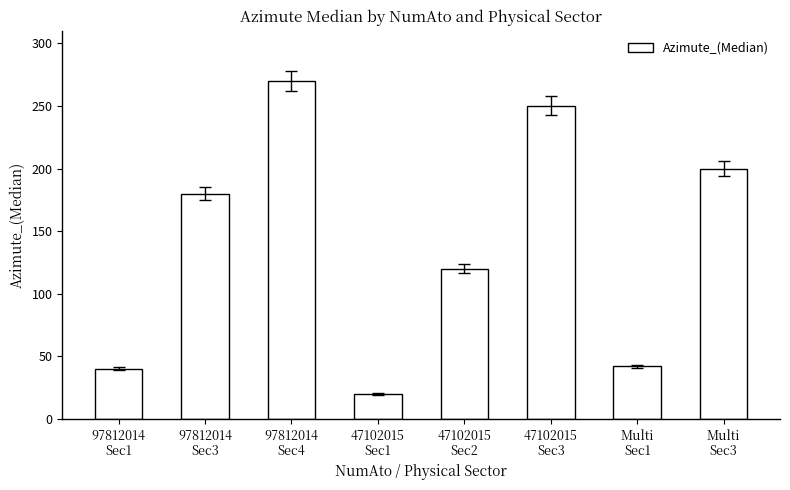

How many bars are there in total?

8